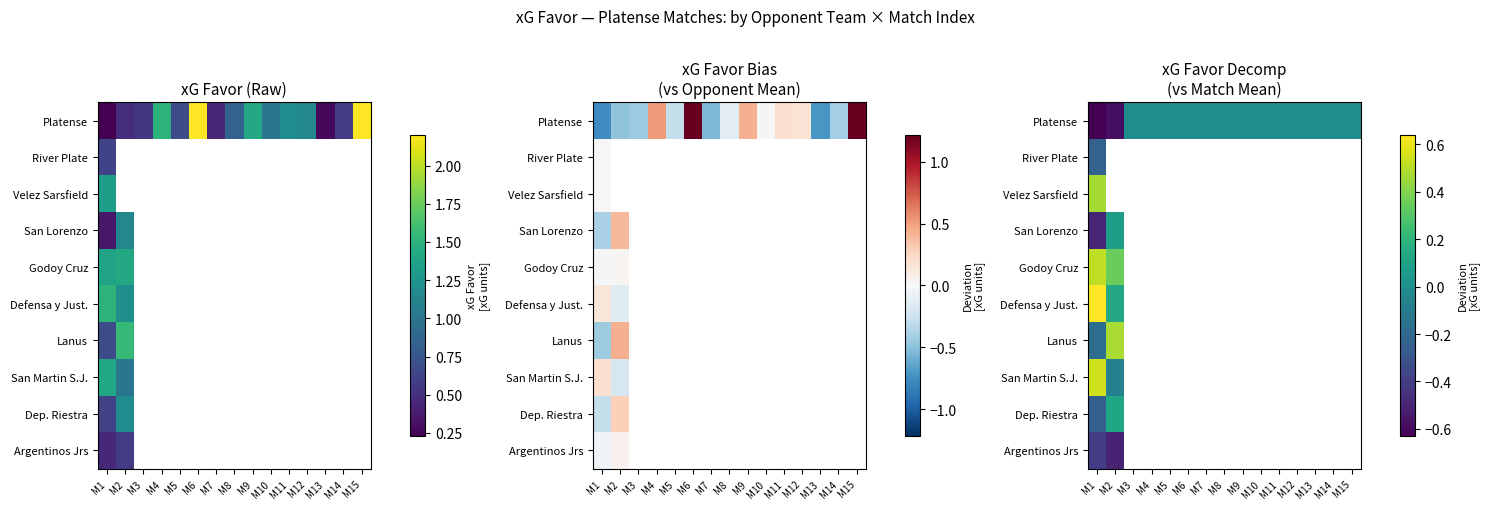

Which series has the largest total across all categories?

Platense